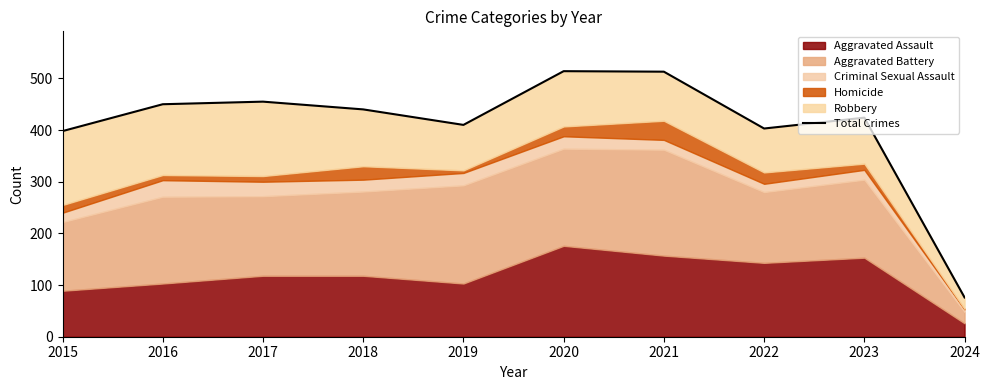

What is the difference between the second highest and minimum values?

437